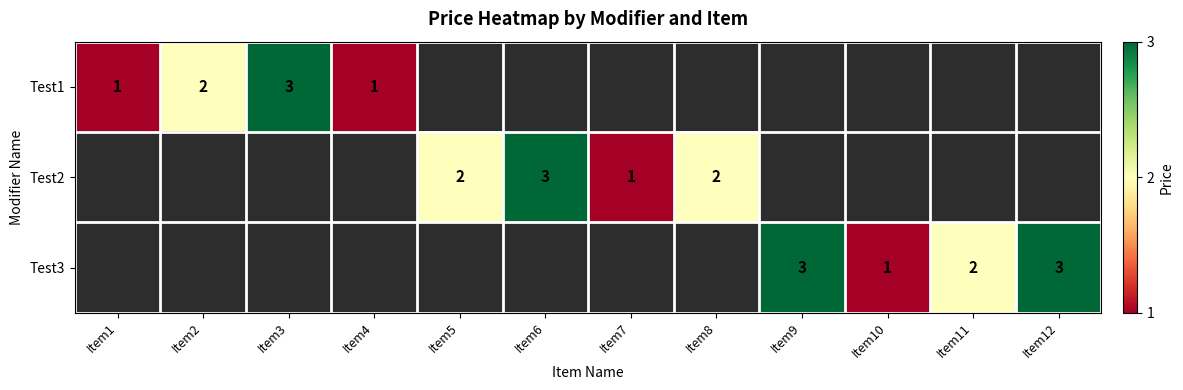

How many distinct data groups are displayed?

3